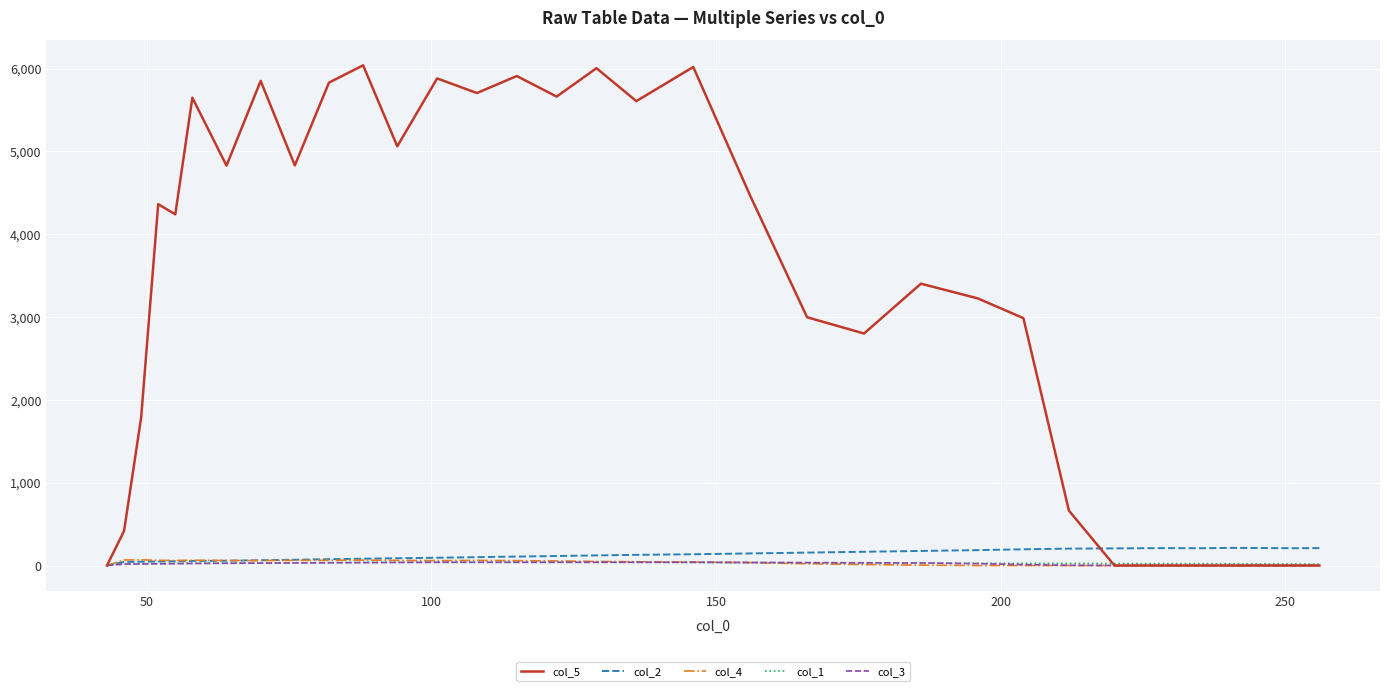

What is the maximum value for col_2?

213.0